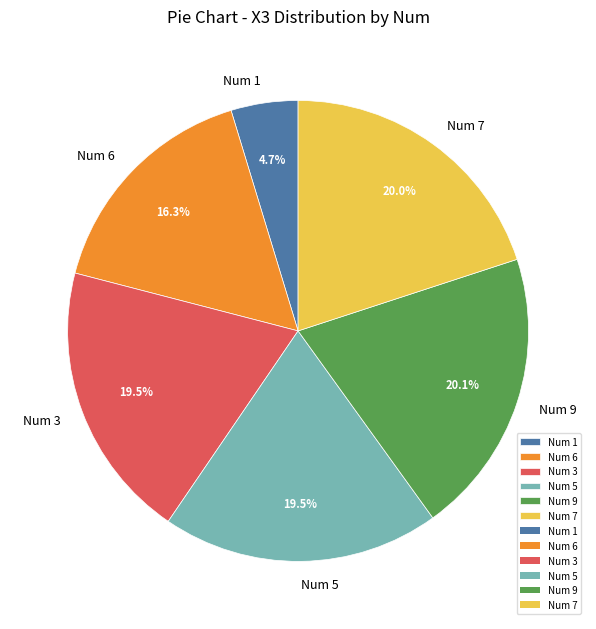

What is the ratio of the value at Num 7 to the value at Num 6?

1.2